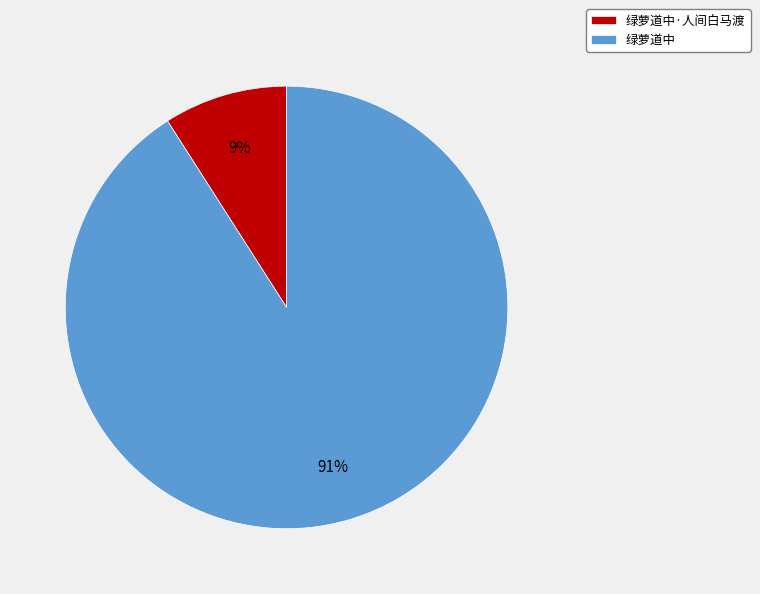

To the nearest percent, what is the average slice percentage?

50%